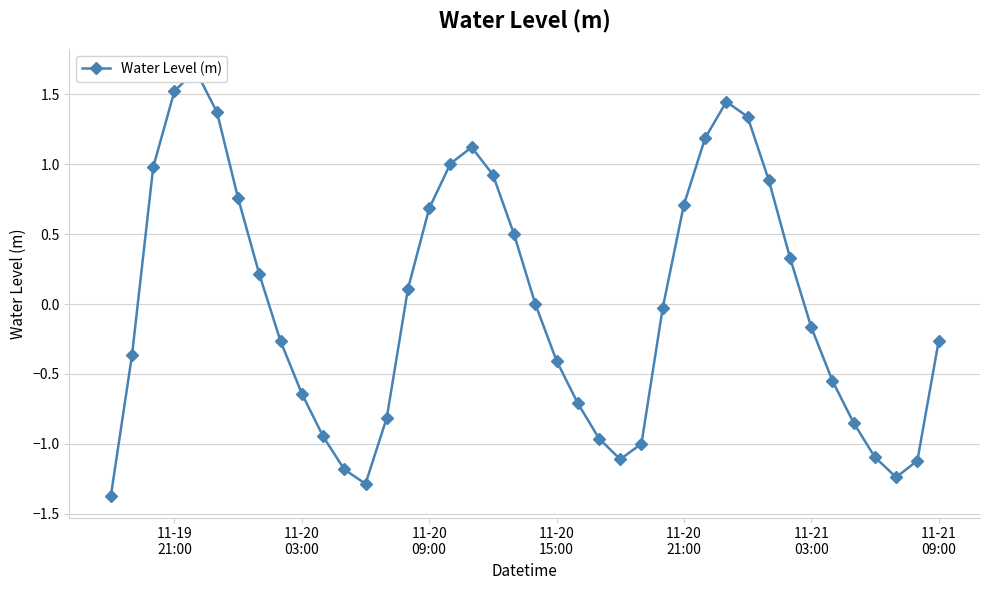

The chart shows a value of 0.2 at 32. True or false?

False